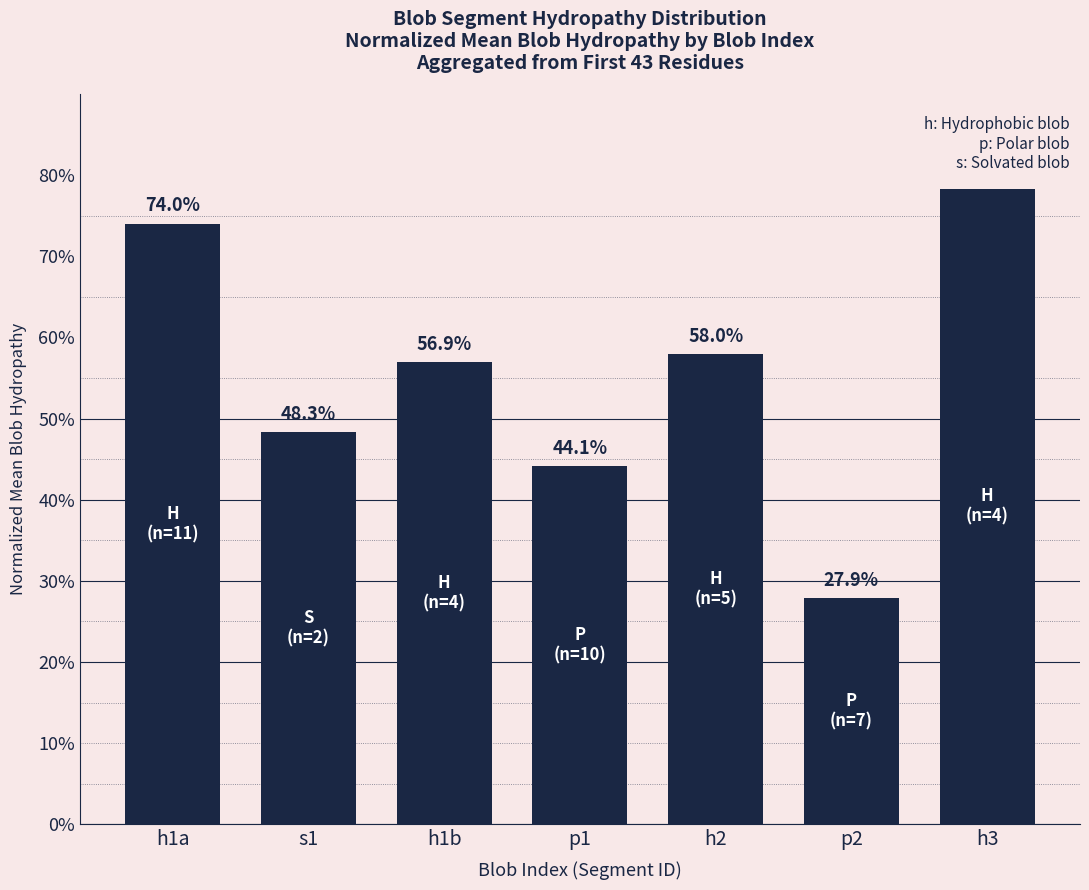

What is the label of the 4th bar from the right?

p1